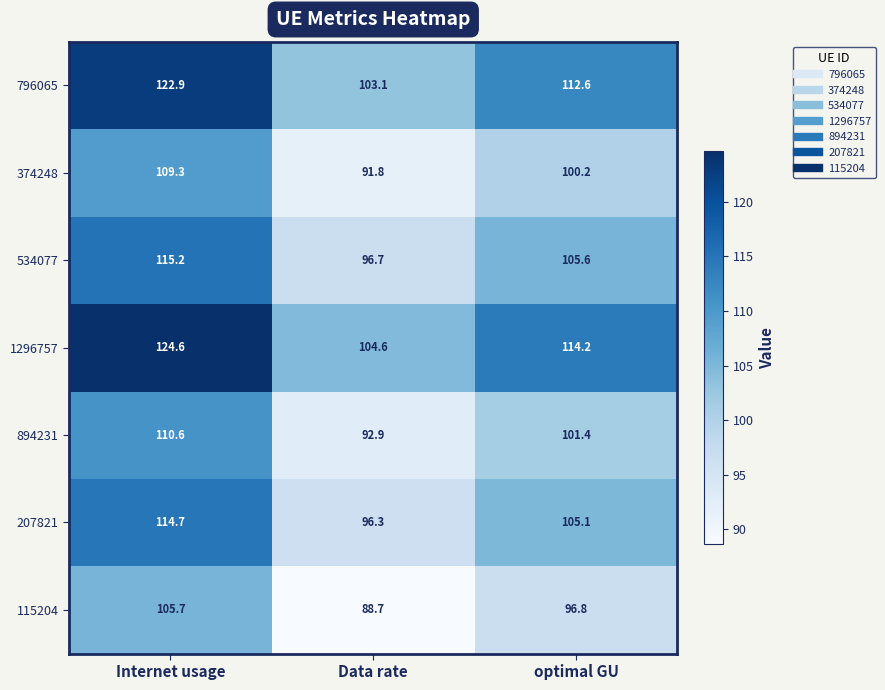

Rank the series at optimal GU from highest to lowest value.

1296757, 796065, 534077, 207821, 894231, 374248, 115204